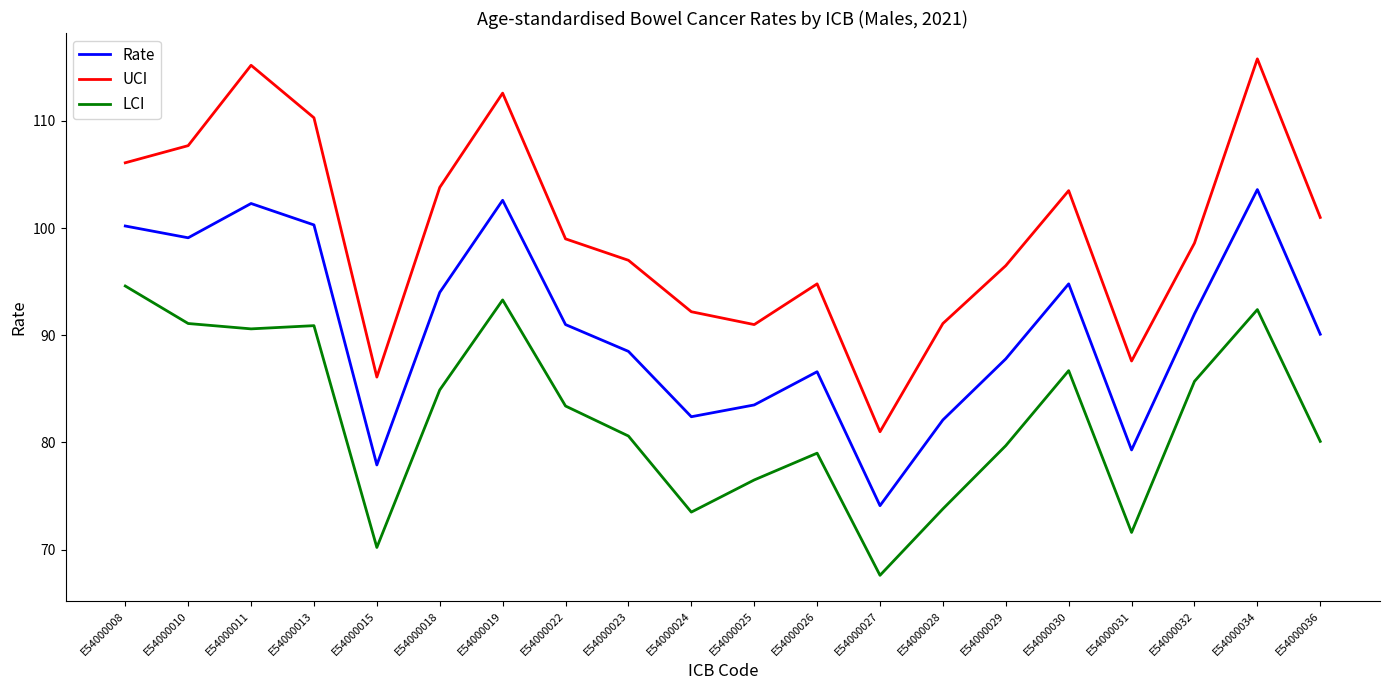

How many interior local peaks does the UCI series have?

5